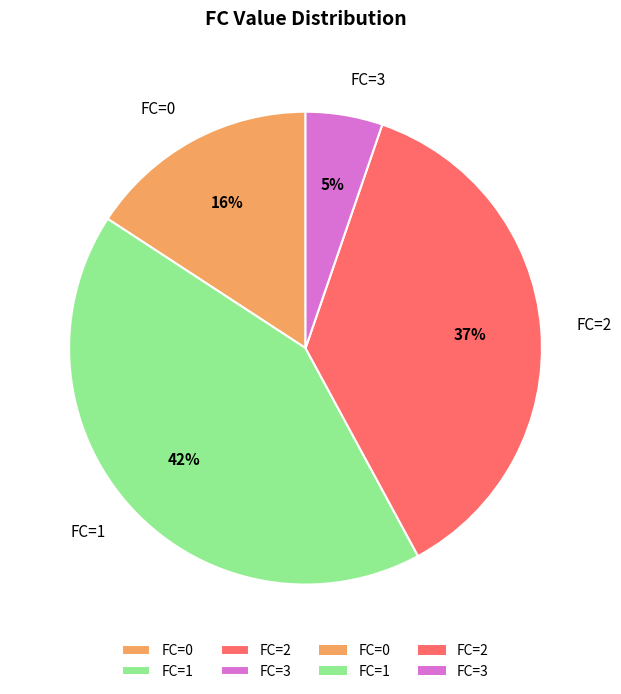

To the nearest percent, what is the combined percentage of FC=2 and FC=1?

79%